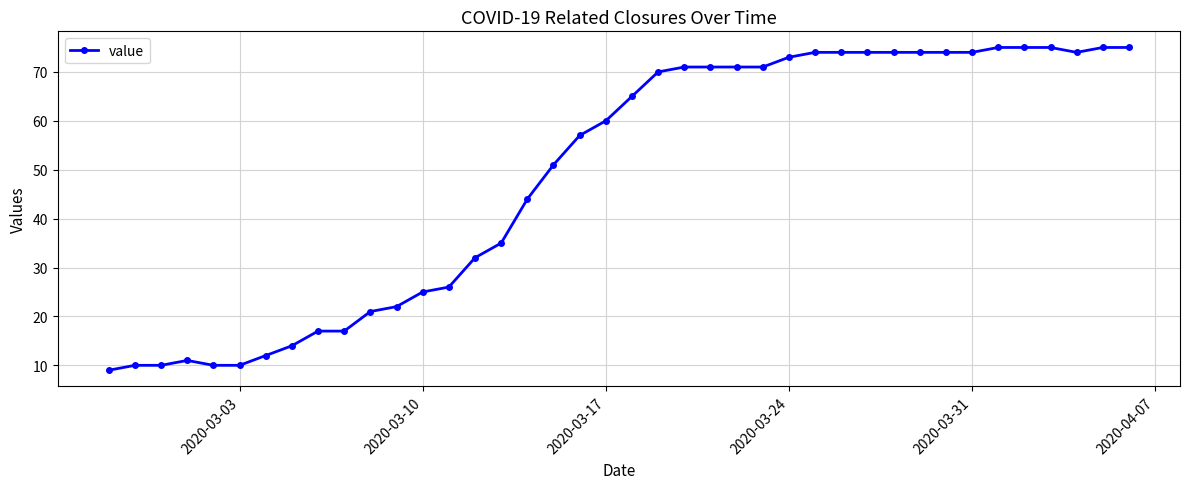

Reading left to right, extract all data points from this chart.

9	10	10	11	10	10	12	14	17	17	21	22	25	26	32	35	44	51	57	60	65	70	71	71	71	71	73	74	74	74	74	74	74	74	75	75	75	74	75	75